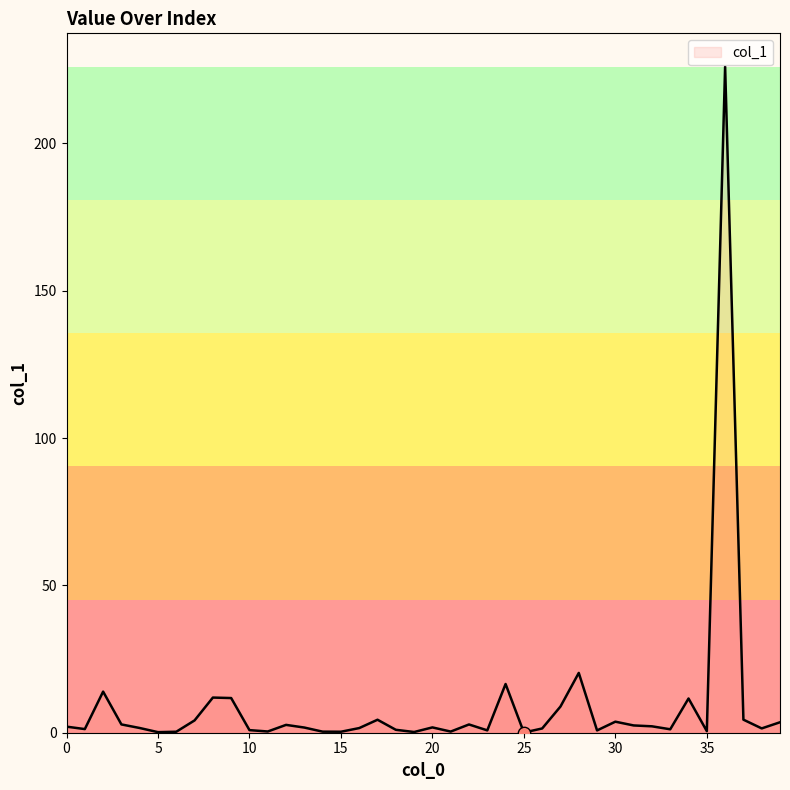

What is the difference between the maximum and minimum values?

226.0